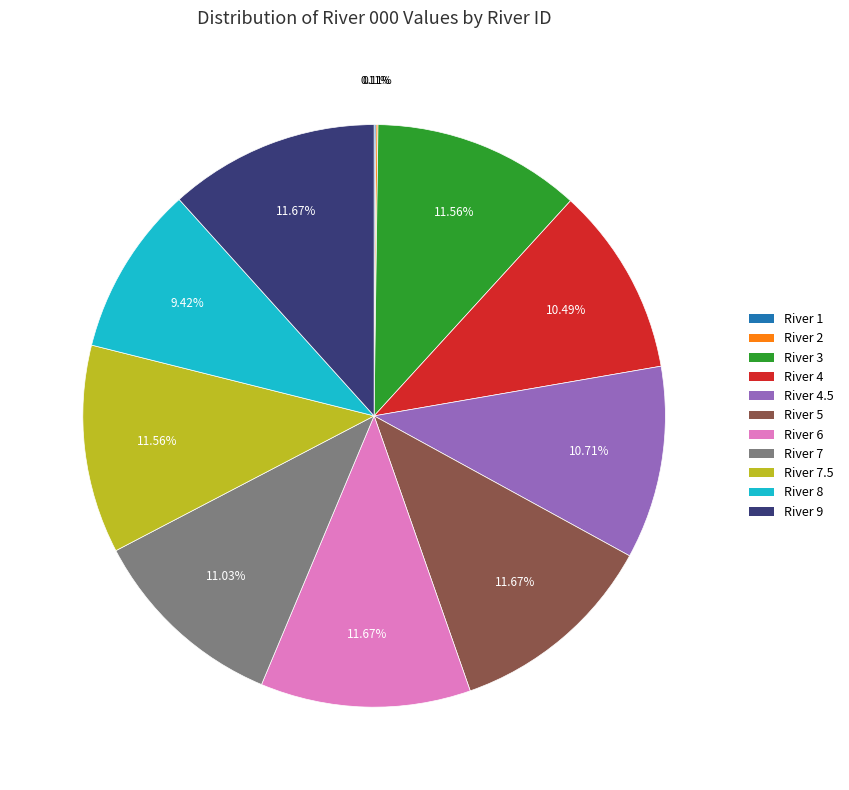

Is the sum of River 9 and River 5 greater than half?

No